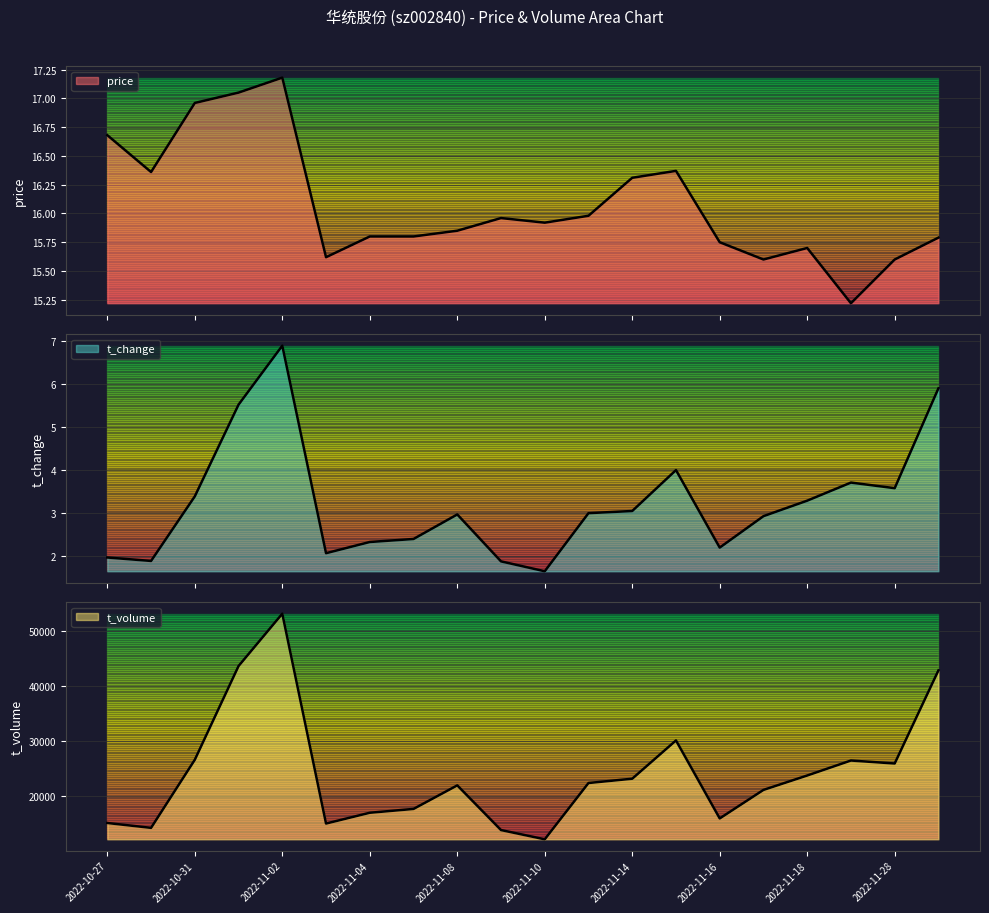

Reading left to right, what are all the values shown in this chart?

price: 2022-10-27=16.7	2022-10-28=16.4	2022-10-31=17.0	2022-11-01=17.1	2022-11-02=17.2	2022-11-03=15.6	2022-11-04=15.8	2022-11-07=15.8	2022-11-08=15.8	2022-11-09=16.0	2022-11-10=15.9	2022-11-11=16.0	2022-11-14=16.3	2022-11-15=16.4	2022-11-16=15.8	2022-11-17=15.6	2022-11-18=15.7	2022-11-21=15.2	2022-11-28=15.6	2022-11-29=15.8
volume: 2022-10-27=2.0	2022-10-28=1.9	2022-10-31=3.4	2022-11-01=5.5	2022-11-02=6.9	2022-11-03=2.1	2022-11-04=2.3	2022-11-07=2.4	2022-11-08=3.0	2022-11-09=1.9	2022-11-10=1.6	2022-11-11=3.0	2022-11-14=3.0	2022-11-15=4.0	2022-11-16=2.2	2022-11-17=2.9	2022-11-18=3.3	2022-11-21=3.7	2022-11-28=3.6	2022-11-29=5.9
t_volume: 2022-10-27=15108.0	2022-10-28=14227.0	2022-10-31=26588.0	2022-11-01=43598.0	2022-11-02=53100.0	2022-11-03=15009.0	2022-11-04=16968.0	2022-11-07=17660.0	2022-11-08=21936.0	2022-11-09=13827.0	2022-11-10=12148.0	2022-11-11=22367.0	2022-11-14=23147.0	2022-11-15=30094.0	2022-11-16=15936.0	2022-11-17=21115.0	2022-11-18=23729.0	2022-11-21=26449.0	2022-11-28=25907.0	2022-11-29=42807.0